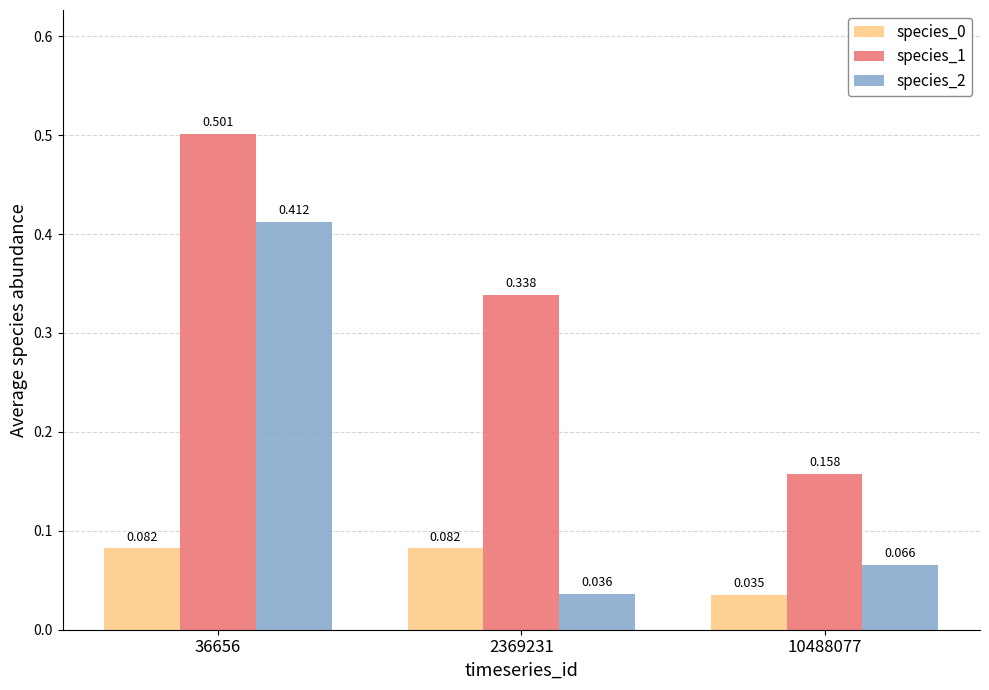

Is the value of species_2 at 10488077 greater than the value of species_0 at 10488077?

Yes